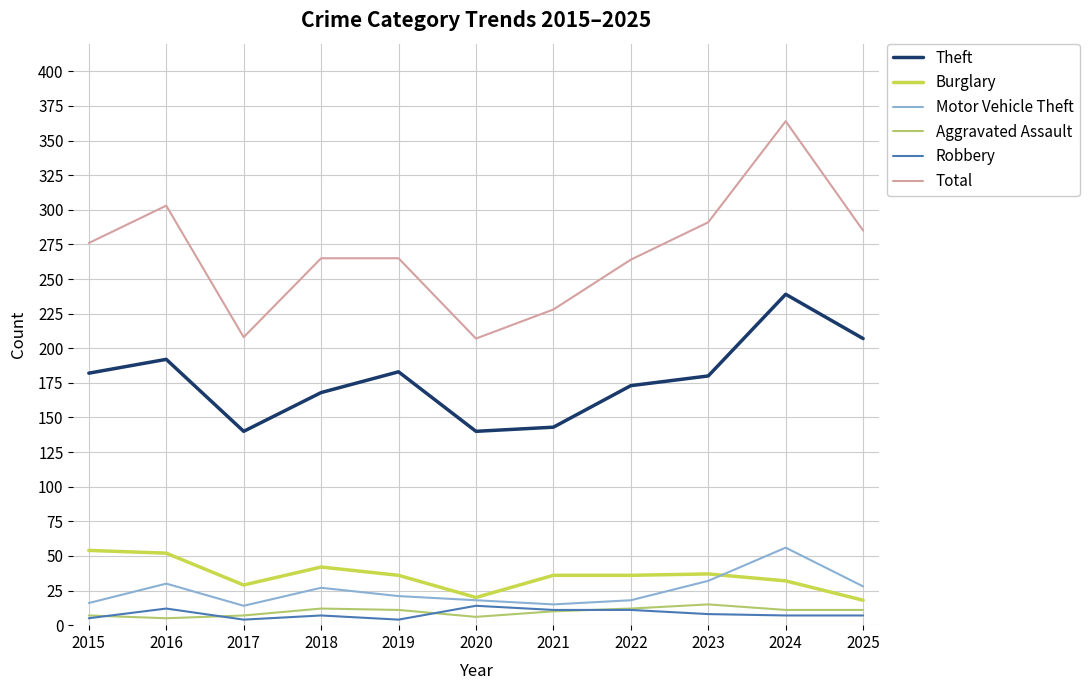

What is the sum of the Motor Vehicle Theft values at 2018 and 2024?

83